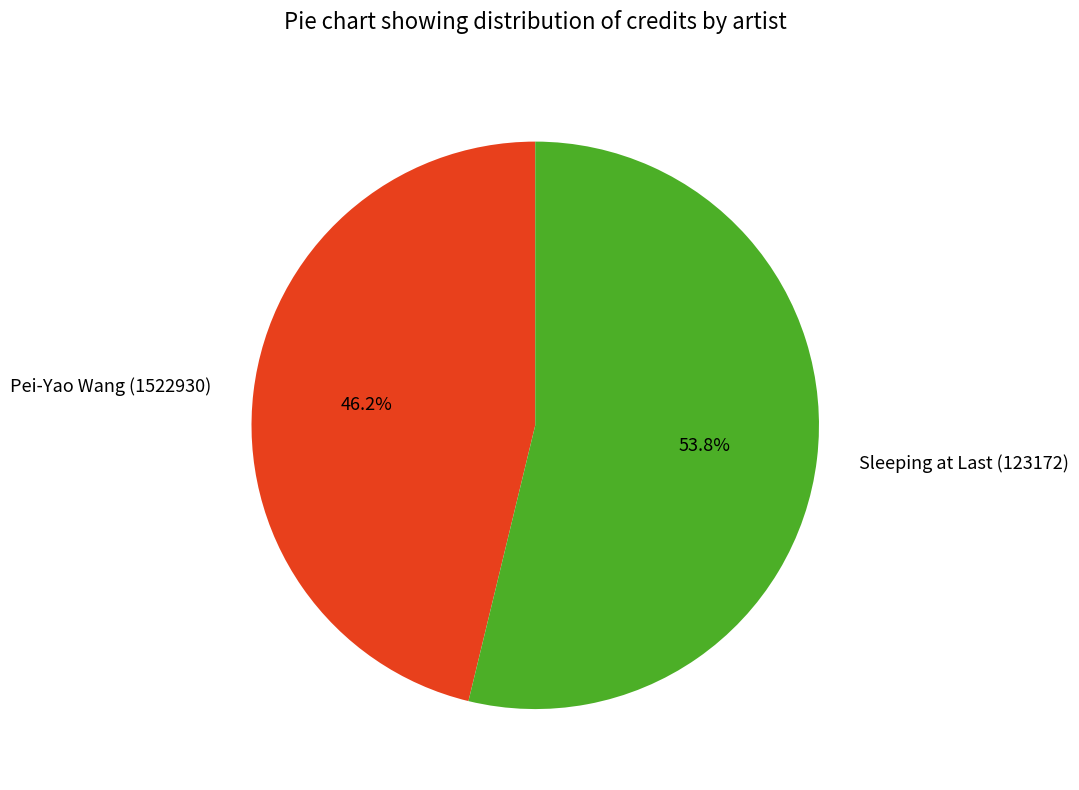

To the nearest percent, what is the average slice percentage?

50%